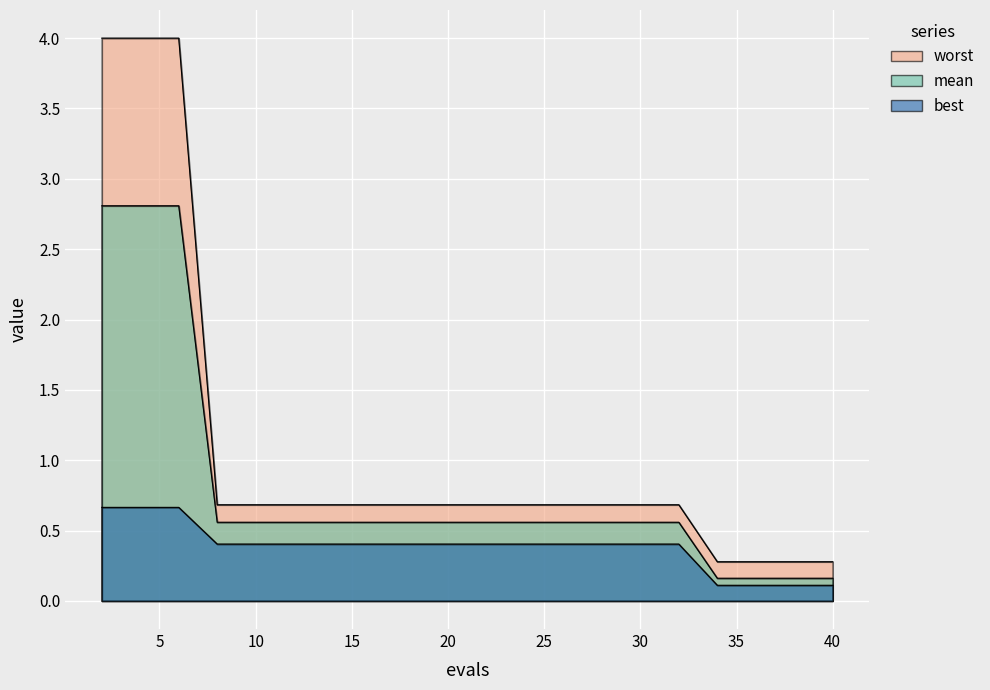

Reading left to right, transcribe all the data shown in this chart.

mean: 2.8	2.8	2.8	0.6	0.6	0.6	0.6	0.6	0.6	0.6	0.6	0.6	0.6	0.6	0.6	0.6	0.2	0.2	0.2	0.2
best: 0.7	0.7	0.7	0.4	0.4	0.4	0.4	0.4	0.4	0.4	0.4	0.4	0.4	0.4	0.4	0.4	0.1	0.1	0.1	0.1
worst: 4.0	4.0	4.0	0.7	0.7	0.7	0.7	0.7	0.7	0.7	0.7	0.7	0.7	0.7	0.7	0.7	0.3	0.3	0.3	0.3